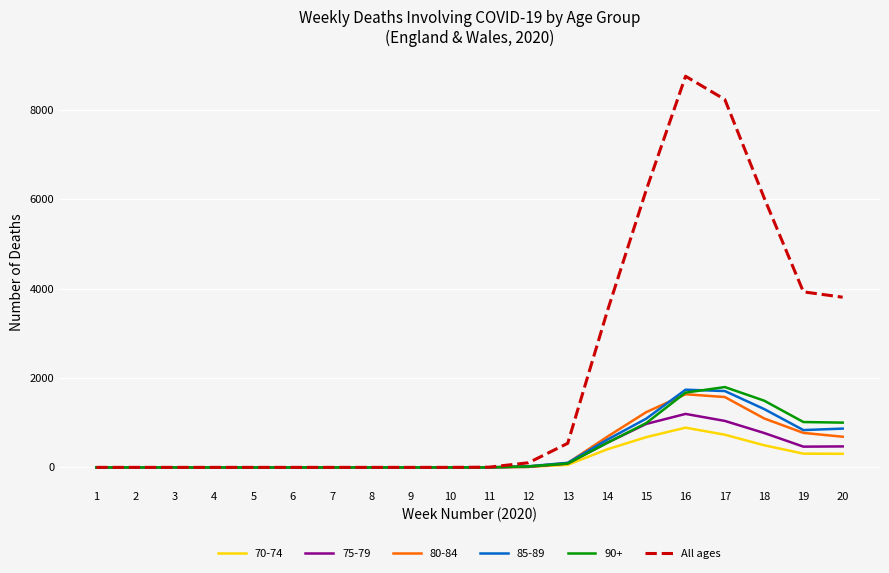

The value of 70-74 at 5 is 470. True or false?

False